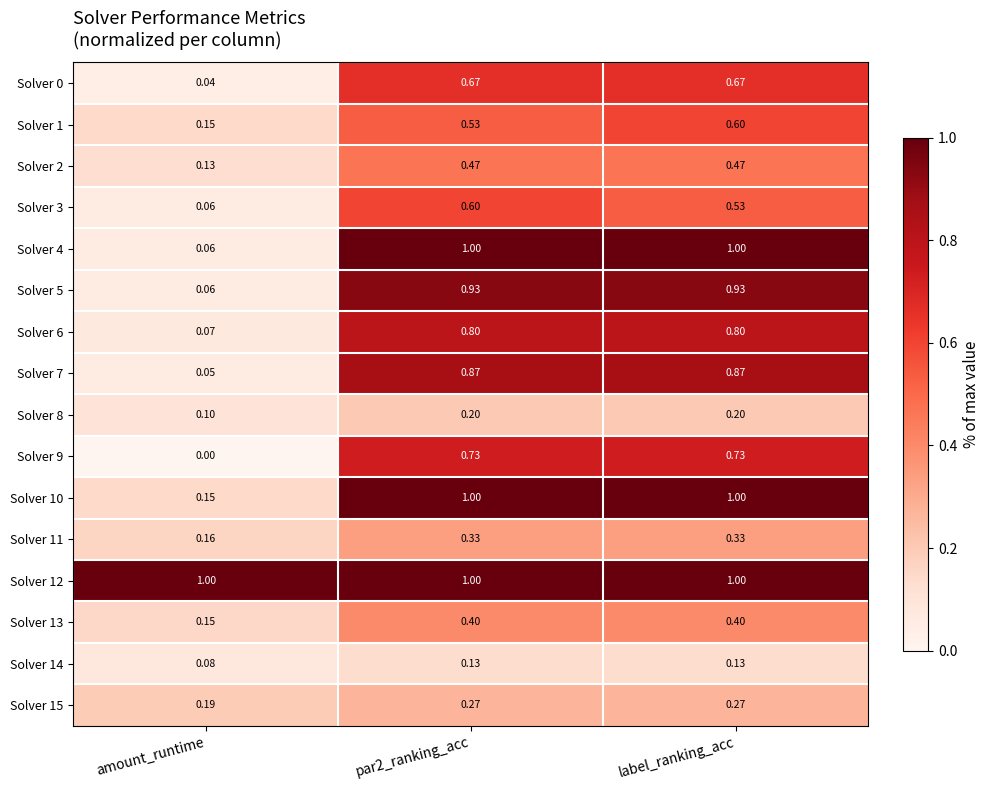

Count the number of categories in the chart.

3